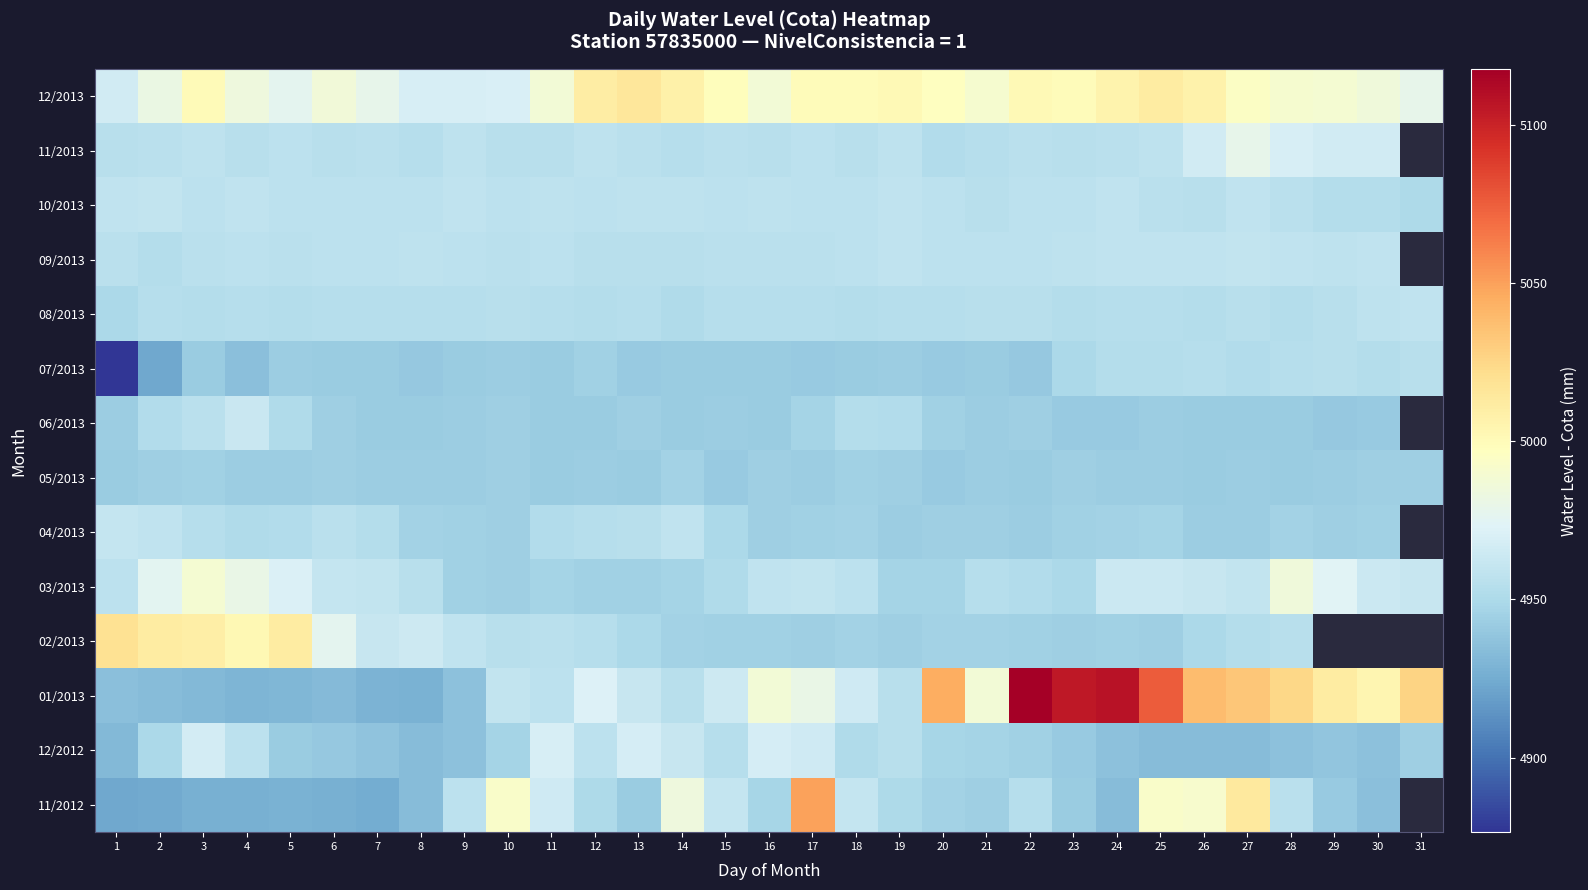

What is the spread (max minus min) of values at 9?

33.0